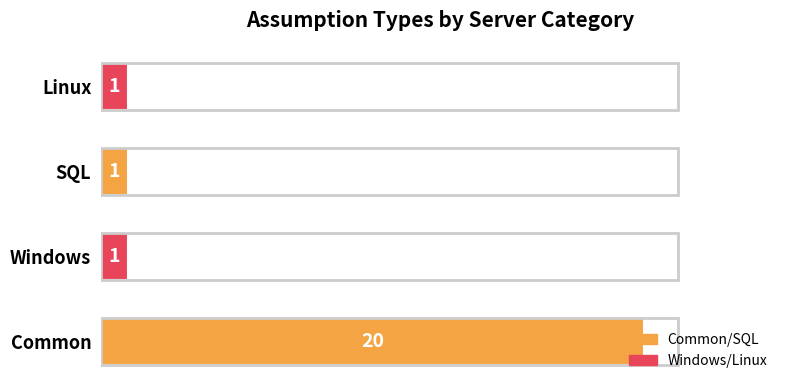

The chart shows a value of 1 at SQL. True or false?

True